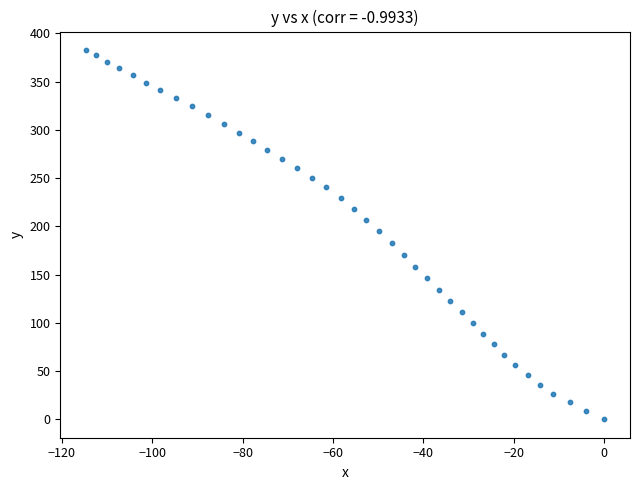

What is the range of Y values (max minus min)?

382.7